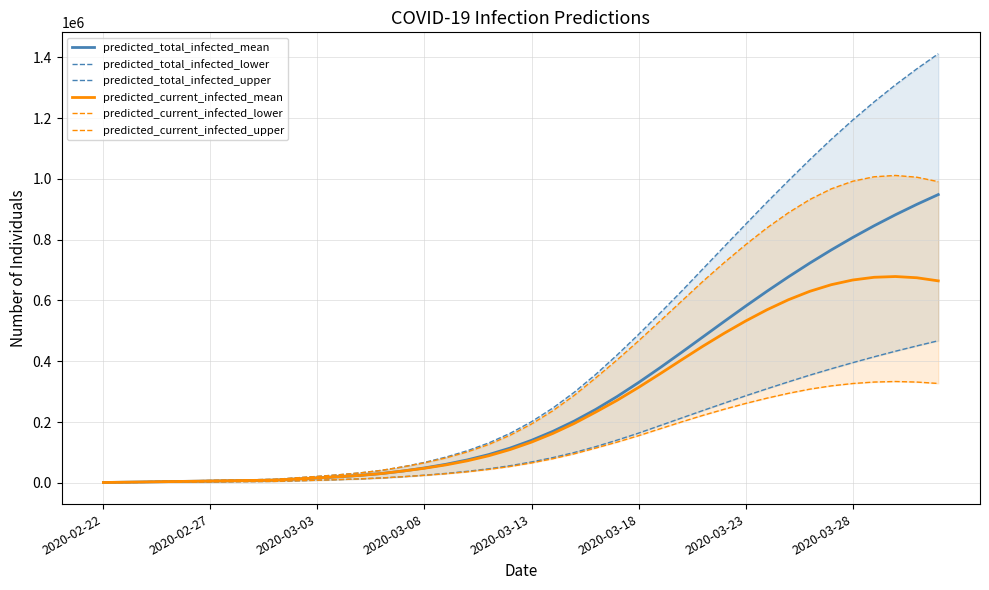

What is the average value of the predicted_total_infected_upper series?

424323